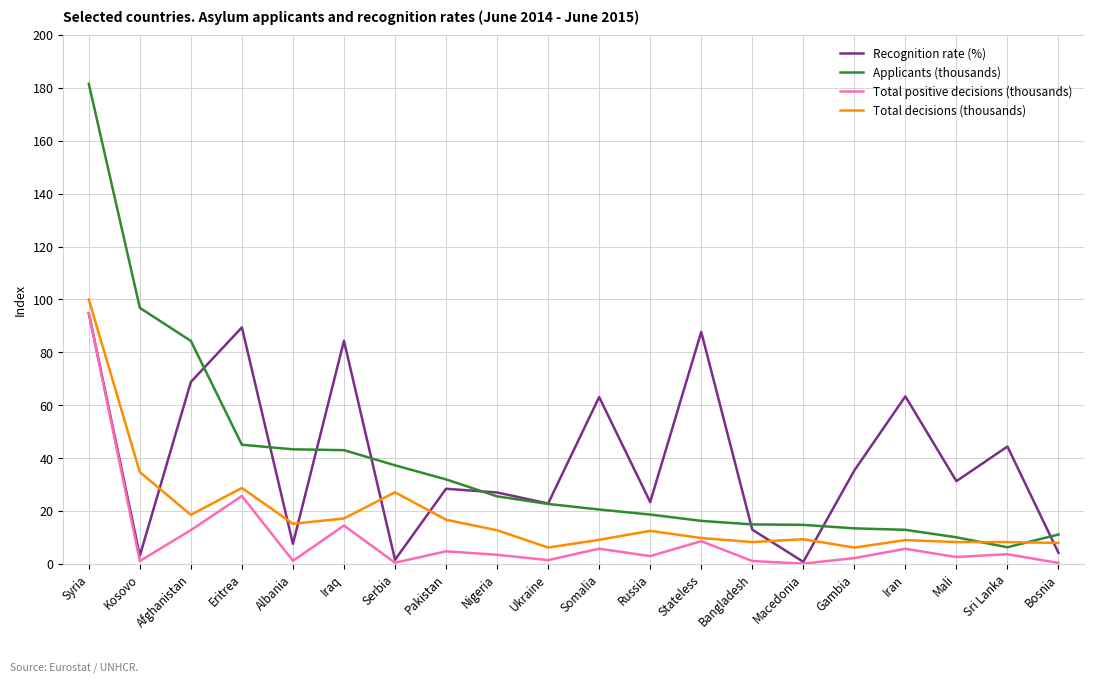

Where do Total decisions (thousands) and Recognition rate (%) first cross each other?

Kosovo and Afghanistan